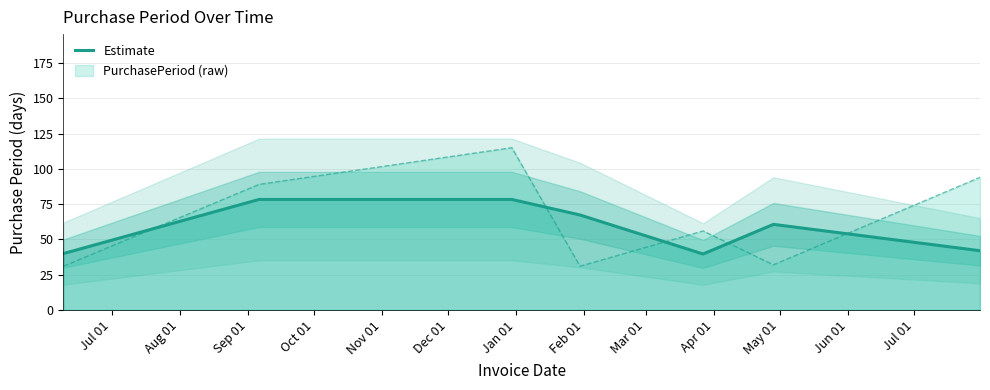

What is the highest value of the PurchasePeriod (raw) series?

115.0